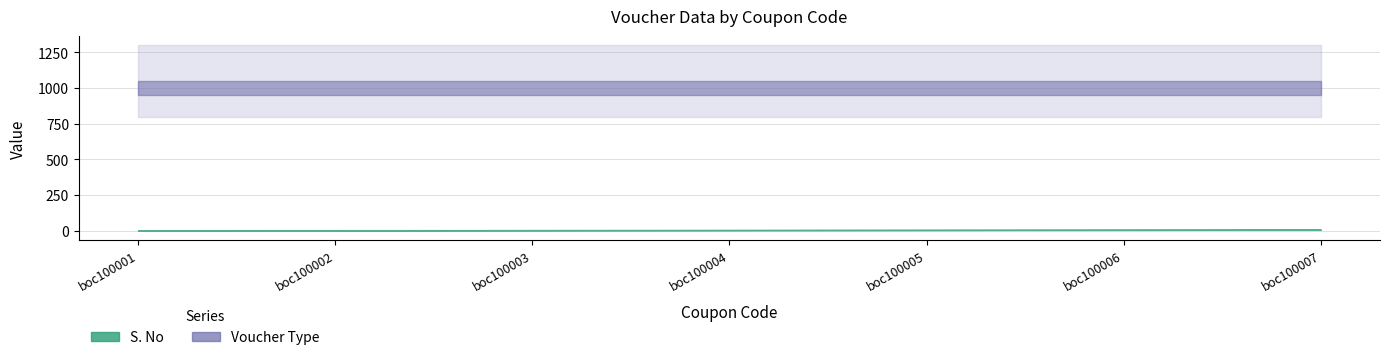

How many categories are shown in the chart?

7